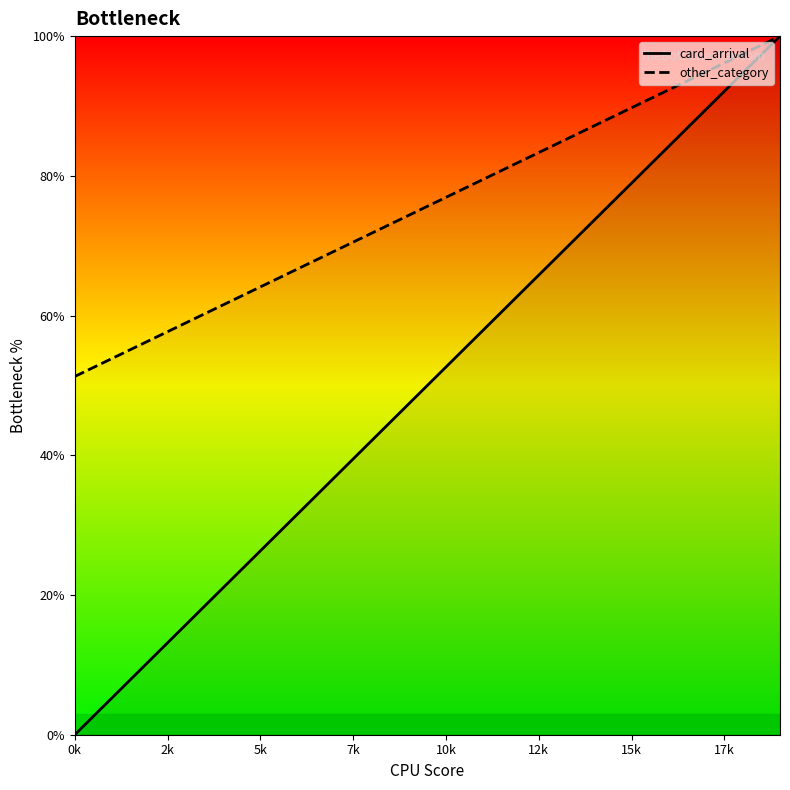

What is the value of the other_category point at the 8th from the left?

69.2